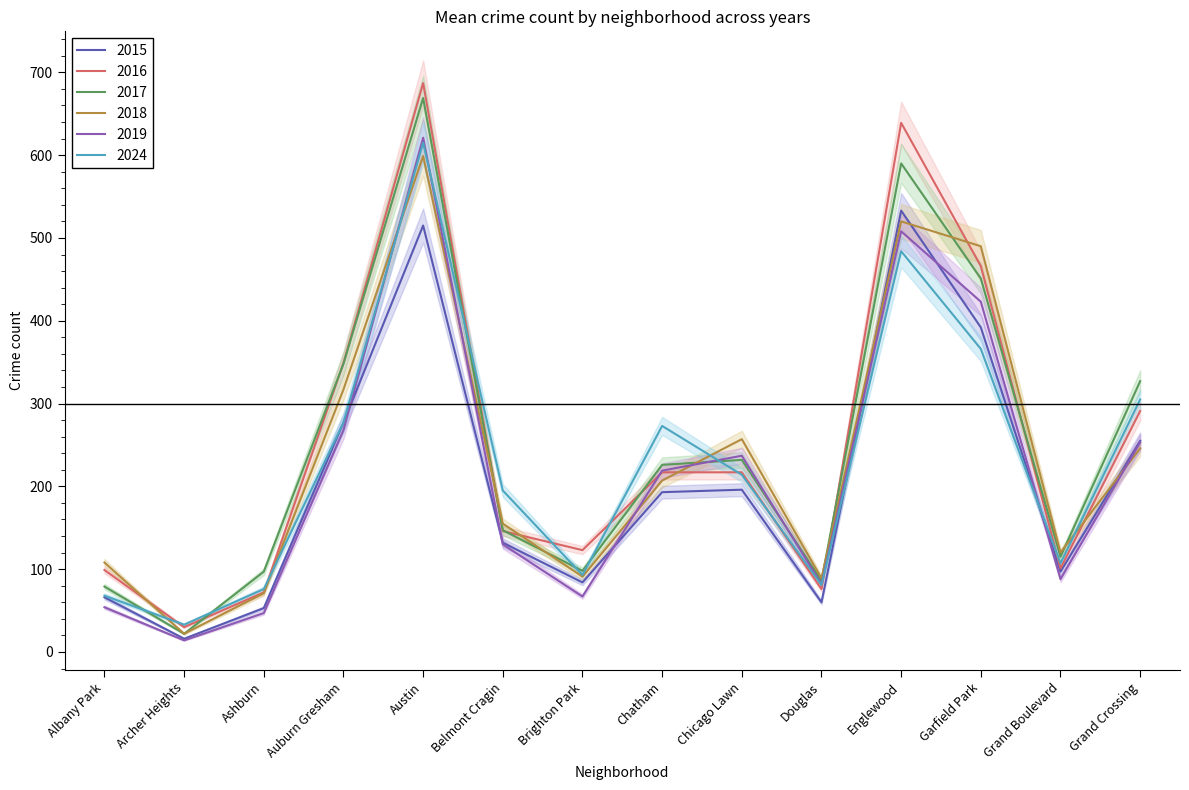

True or false: 2017 and 2016 cross at least once.

True